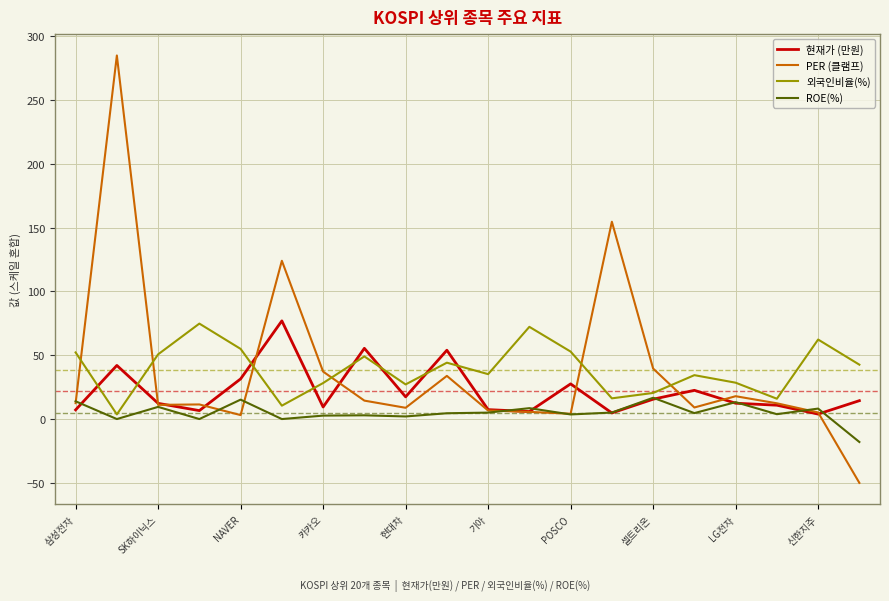

True or false: 현재가 (만원) and 외국인비율(%) cross at least once.

True